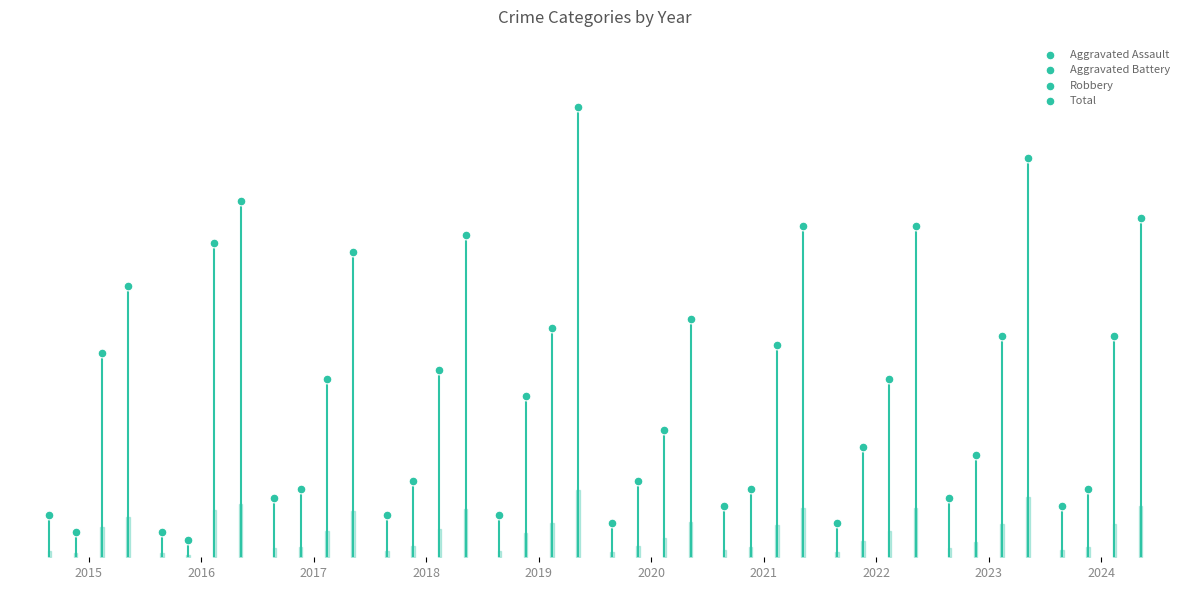

Which series reaches the maximum Y coordinate?

Total